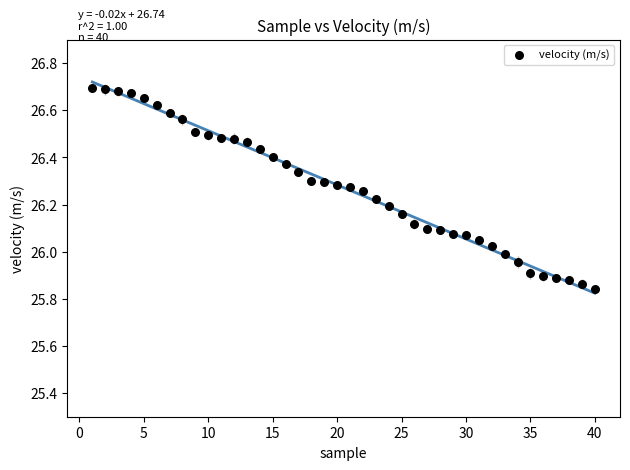

What is the range of Y values (max minus min)?

0.9